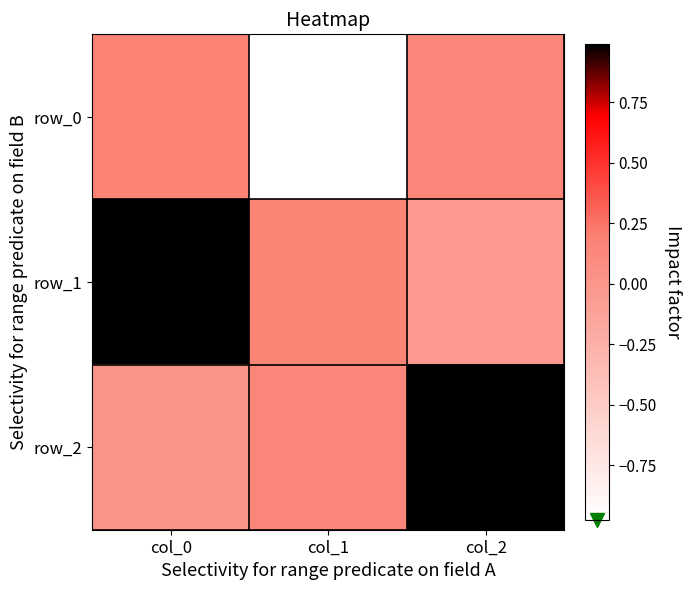

Where is row_0 nearest to the value 0?

col_2